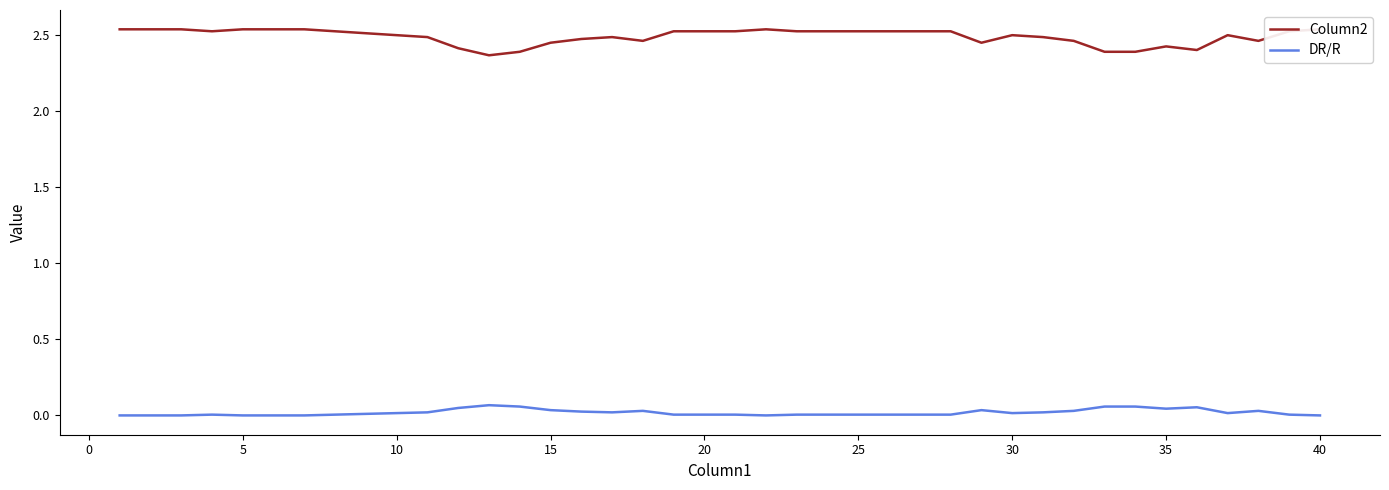

True or false: Column2 has more than 0 interior local peaks.

True